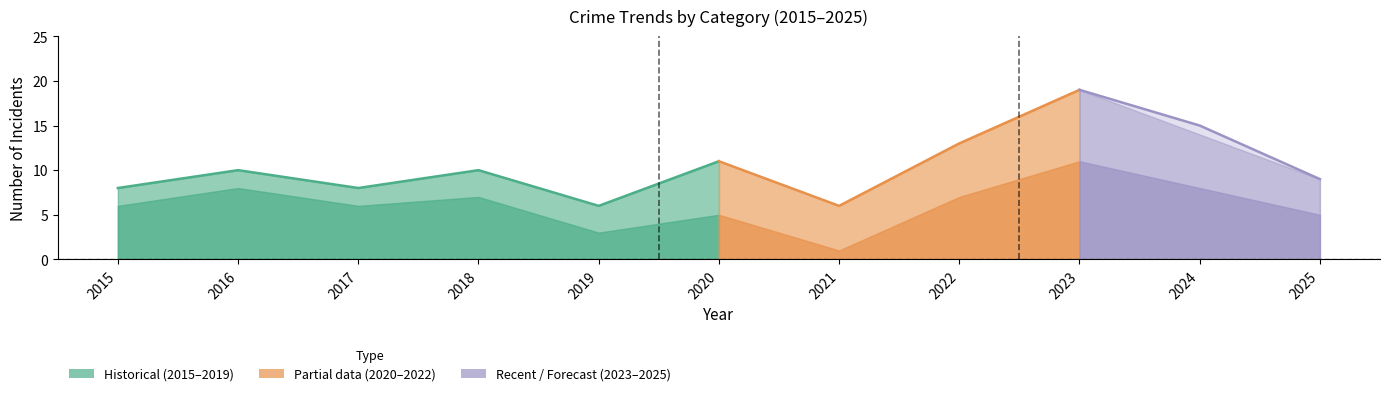

At which category does the data reach its first local peak?

2016